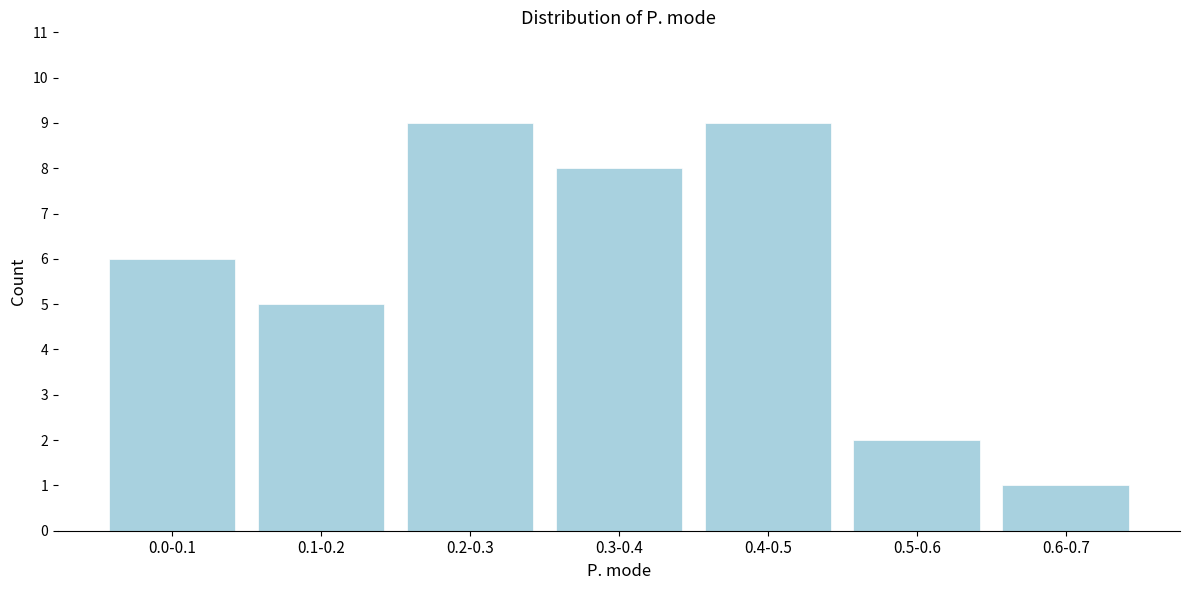

Reading left to right, list all the values displayed in this chart.

6	5	9	8	9	2	1